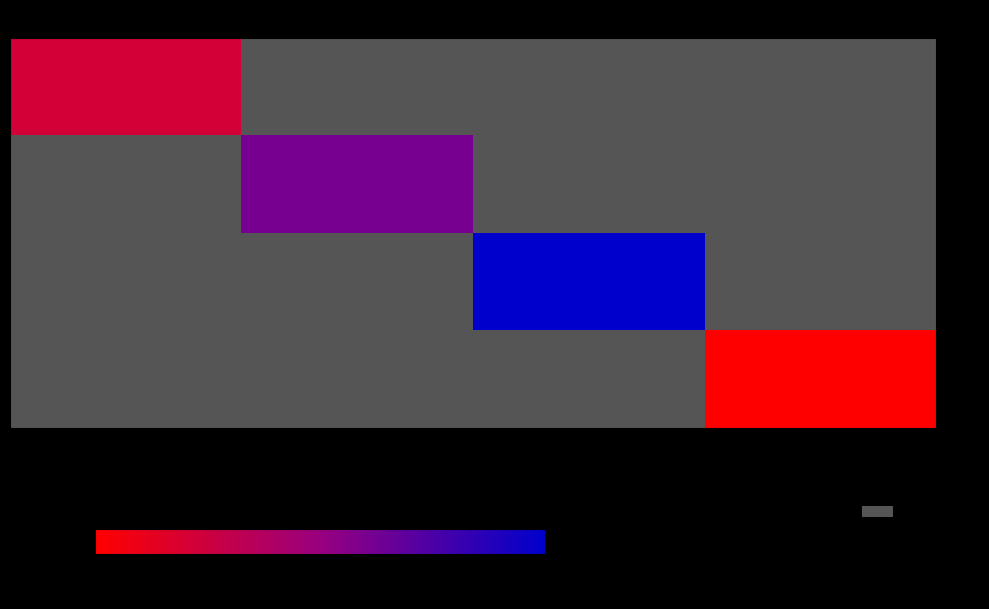

Count the number of data series in this chart.

4